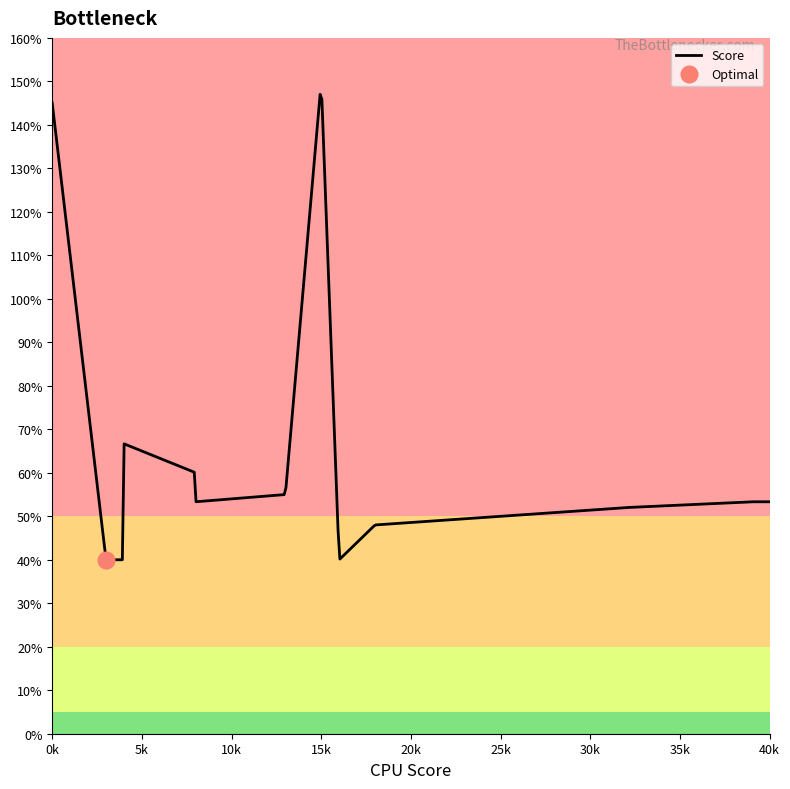

The value at 1 is 0.6. True or false?

False